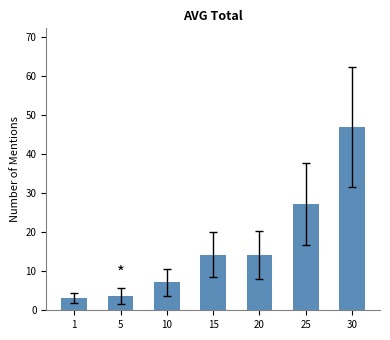

What is the value of the 7th bar from the left?

47.0